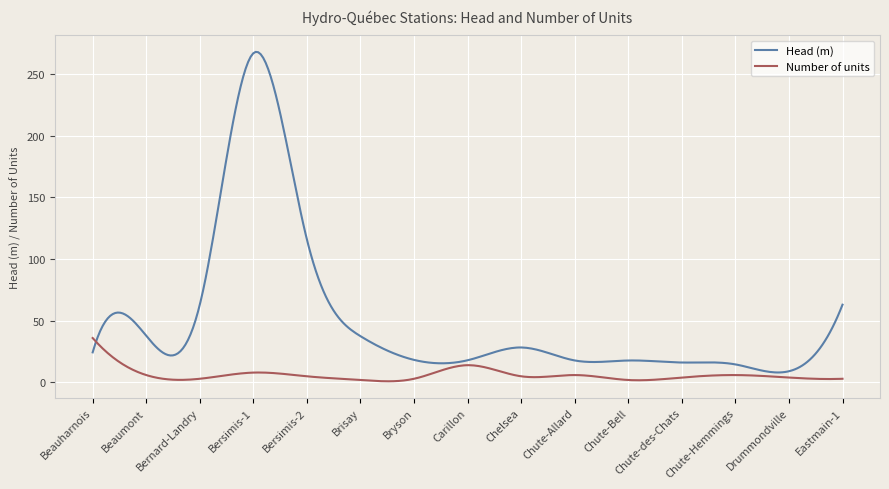

At how many categories does at least one series exceed 107?

39